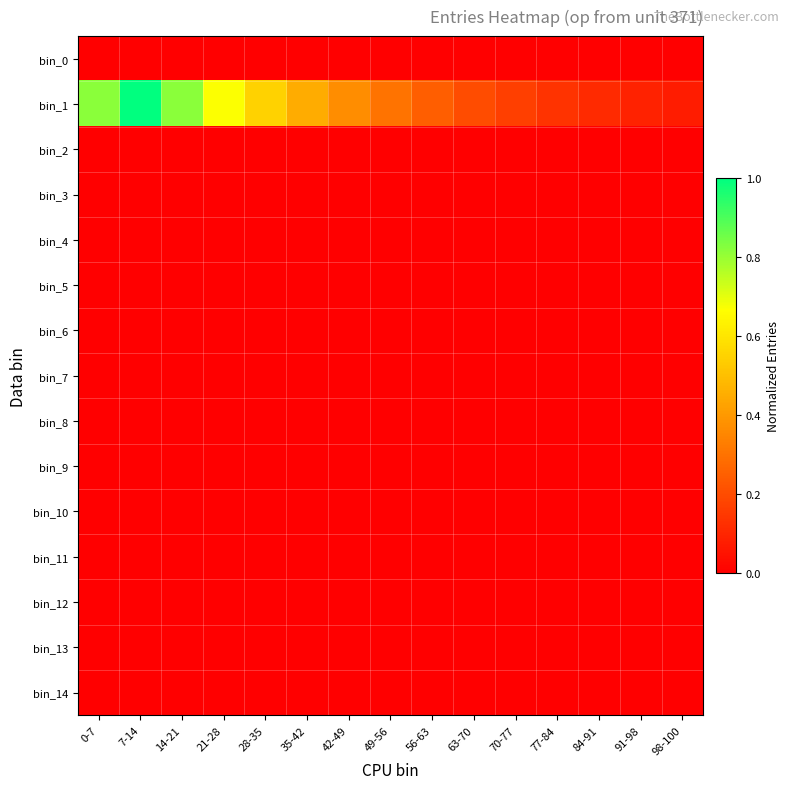

Reading right to left, list all the values displayed in this chart.

bin_0: 98-100=0.0	91-98=0.0	84-91=0.0	77-84=0.0	70-77=0.0	63-70=0.0	56-63=0.0	49-56=0.0	42-49=0.0	35-42=0.0	28-35=0.0	21-28=0.0	14-21=0.0	7-14=0.0	0-7=0.0
bin_1: 98-100=0.1	91-98=0.1	84-91=0.1	77-84=0.1	70-77=0.2	63-70=0.2	56-63=0.2	49-56=0.3	42-49=0.4	35-42=0.4	28-35=0.5	21-28=0.7	14-21=0.8	7-14=1.0	0-7=0.8
bin_2: 98-100=0.0	91-98=0.0	84-91=0.0	77-84=0.0	70-77=0.0	63-70=0.0	56-63=0.0	49-56=0.0	42-49=0.0	35-42=0.0	28-35=0.0	21-28=0.0	14-21=0.0	7-14=0.0	0-7=0.0
bin_3: 98-100=0.0	91-98=0.0	84-91=0.0	77-84=0.0	70-77=0.0	63-70=0.0	56-63=0.0	49-56=0.0	42-49=0.0	35-42=0.0	28-35=0.0	21-28=0.0	14-21=0.0	7-14=0.0	0-7=0.0
bin_4: 98-100=0.0	91-98=0.0	84-91=0.0	77-84=0.0	70-77=0.0	63-70=0.0	56-63=0.0	49-56=0.0	42-49=0.0	35-42=0.0	28-35=0.0	21-28=0.0	14-21=0.0	7-14=0.0	0-7=0.0
bin_5: 98-100=0.0	91-98=0.0	84-91=0.0	77-84=0.0	70-77=0.0	63-70=0.0	56-63=0.0	49-56=0.0	42-49=0.0	35-42=0.0	28-35=0.0	21-28=0.0	14-21=0.0	7-14=0.0	0-7=0.0
bin_6: 98-100=0.0	91-98=0.0	84-91=0.0	77-84=0.0	70-77=0.0	63-70=0.0	56-63=0.0	49-56=0.0	42-49=0.0	35-42=0.0	28-35=0.0	21-28=0.0	14-21=0.0	7-14=0.0	0-7=0.0
bin_7: 98-100=0.0	91-98=0.0	84-91=0.0	77-84=0.0	70-77=0.0	63-70=0.0	56-63=0.0	49-56=0.0	42-49=0.0	35-42=0.0	28-35=0.0	21-28=0.0	14-21=0.0	7-14=0.0	0-7=0.0
bin_8: 98-100=0.0	91-98=0.0	84-91=0.0	77-84=0.0	70-77=0.0	63-70=0.0	56-63=0.0	49-56=0.0	42-49=0.0	35-42=0.0	28-35=0.0	21-28=0.0	14-21=0.0	7-14=0.0	0-7=0.0
bin_9: 98-100=0.0	91-98=0.0	84-91=0.0	77-84=0.0	70-77=0.0	63-70=0.0	56-63=0.0	49-56=0.0	42-49=0.0	35-42=0.0	28-35=0.0	21-28=0.0	14-21=0.0	7-14=0.0	0-7=0.0
bin_10: 98-100=0.0	91-98=0.0	84-91=0.0	77-84=0.0	70-77=0.0	63-70=0.0	56-63=0.0	49-56=0.0	42-49=0.0	35-42=0.0	28-35=0.0	21-28=0.0	14-21=0.0	7-14=0.0	0-7=0.0
bin_11: 98-100=0.0	91-98=0.0	84-91=0.0	77-84=0.0	70-77=0.0	63-70=0.0	56-63=0.0	49-56=0.0	42-49=0.0	35-42=0.0	28-35=0.0	21-28=0.0	14-21=0.0	7-14=0.0	0-7=0.0
bin_12: 98-100=0.0	91-98=0.0	84-91=0.0	77-84=0.0	70-77=0.0	63-70=0.0	56-63=0.0	49-56=0.0	42-49=0.0	35-42=0.0	28-35=0.0	21-28=0.0	14-21=0.0	7-14=0.0	0-7=0.0
bin_13: 98-100=0.0	91-98=0.0	84-91=0.0	77-84=0.0	70-77=0.0	63-70=0.0	56-63=0.0	49-56=0.0	42-49=0.0	35-42=0.0	28-35=0.0	21-28=0.0	14-21=0.0	7-14=0.0	0-7=0.0
bin_14: 98-100=0.0	91-98=0.0	84-91=0.0	77-84=0.0	70-77=0.0	63-70=0.0	56-63=0.0	49-56=0.0	42-49=0.0	35-42=0.0	28-35=0.0	21-28=0.0	14-21=0.0	7-14=0.0	0-7=0.0